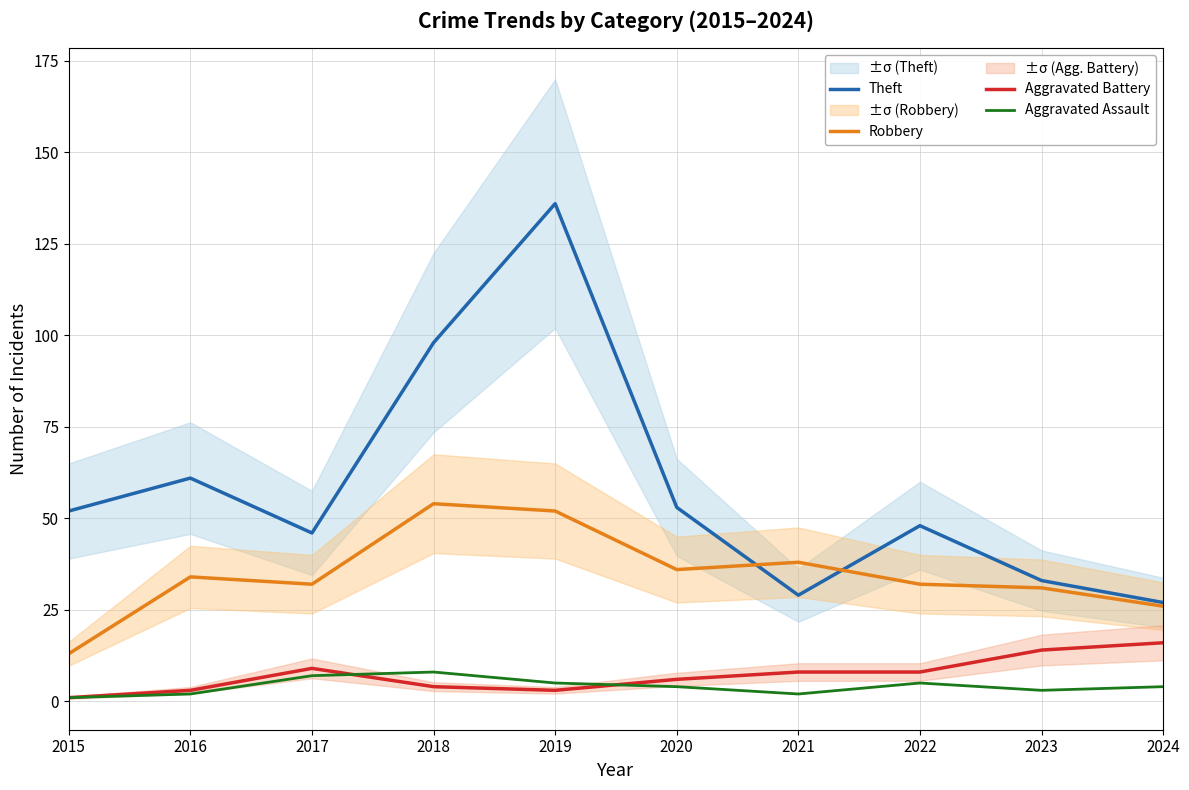

At which category does the chart reach its minimum across all series?

2015